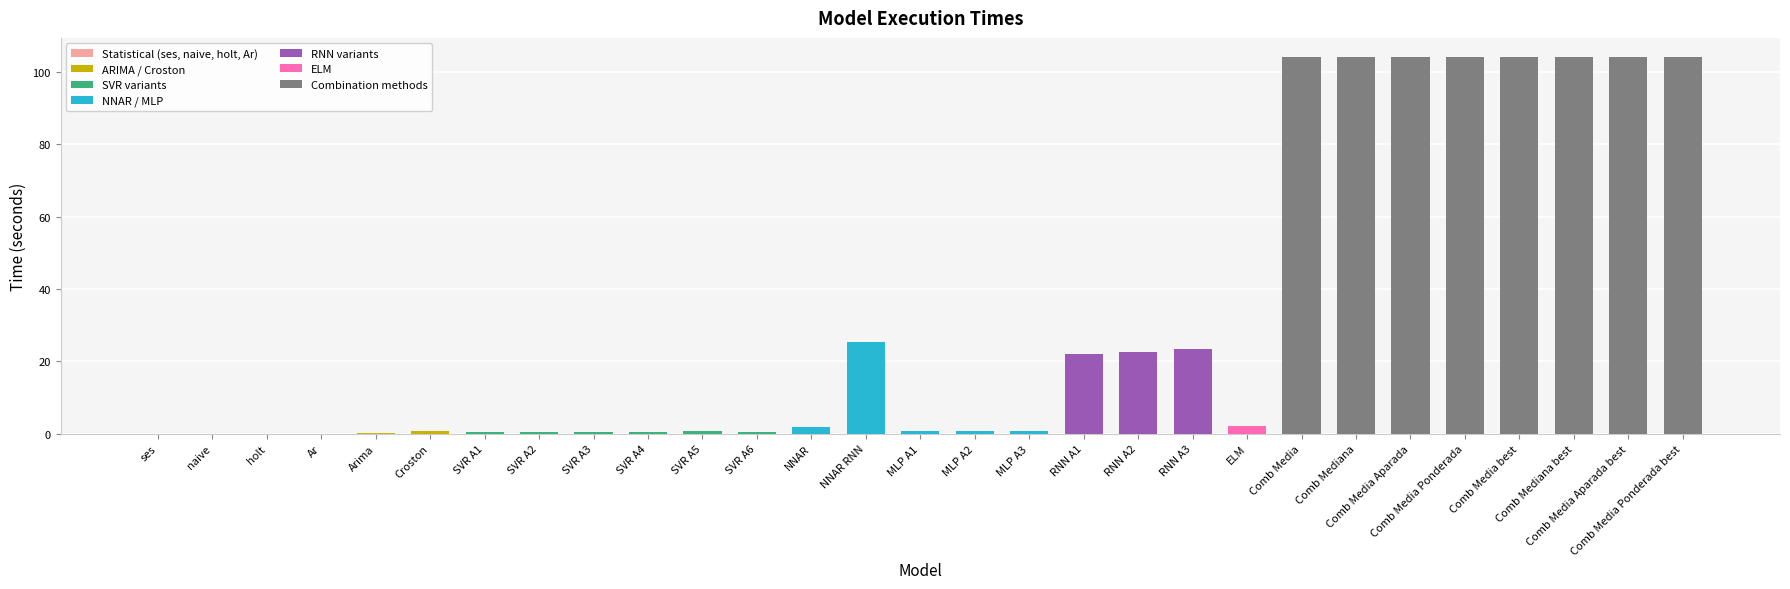

What is the maximum value shown in the chart?

104.1